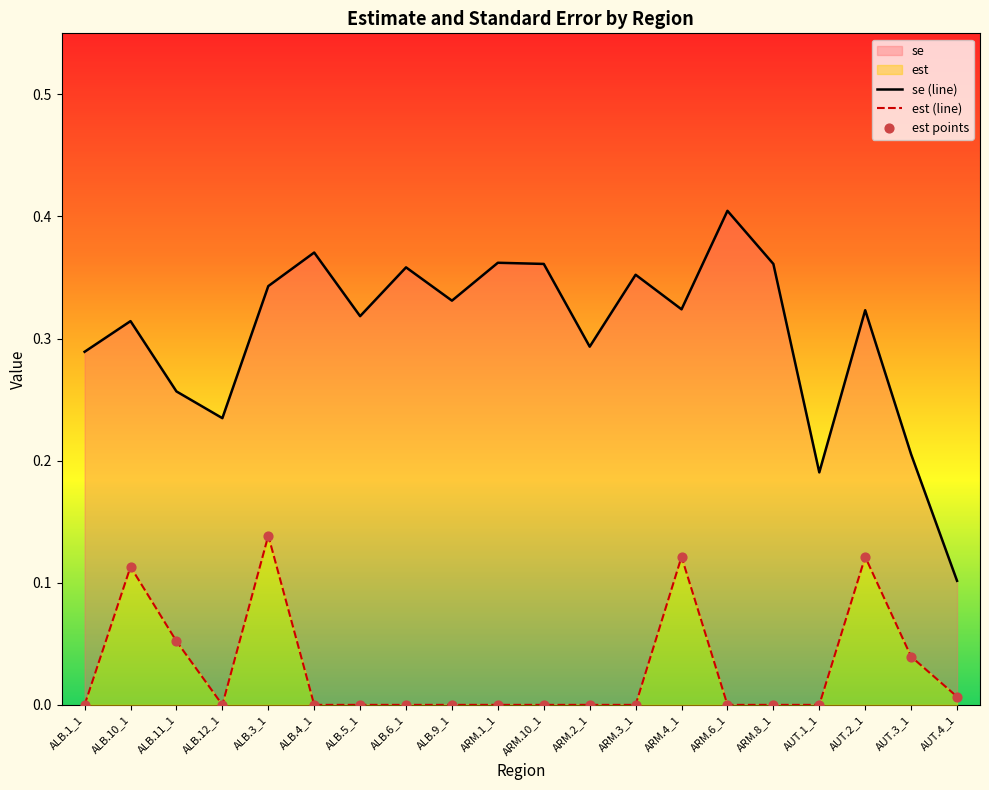

At how many categories does at least one series exceed 0?

20